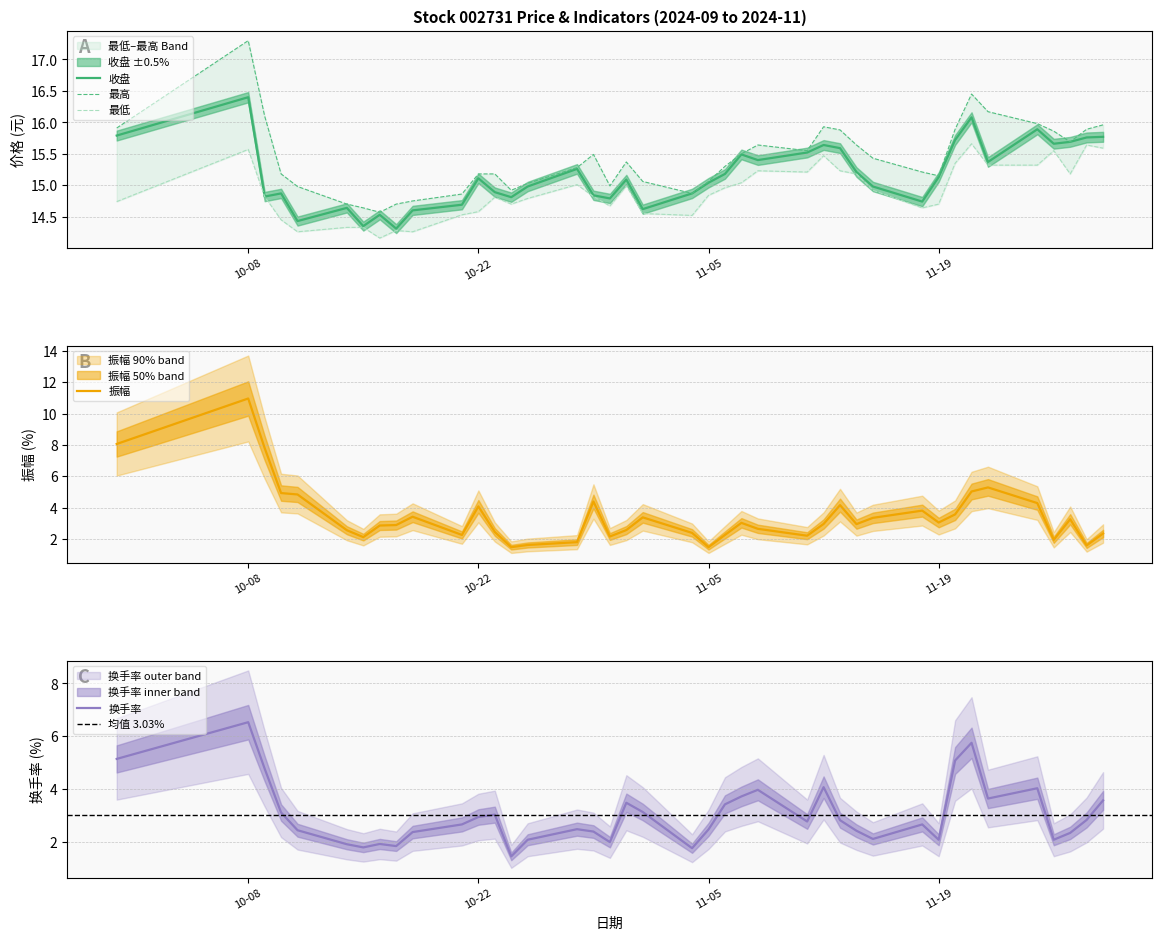

How many data points in 最高 are less than 15?

10